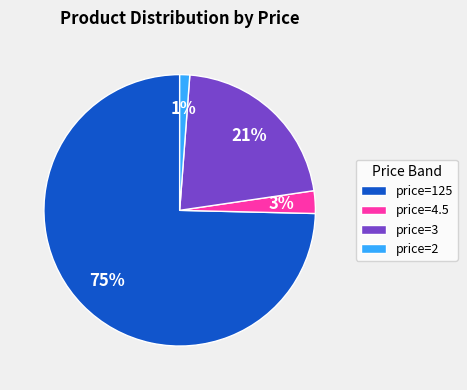

Which slice is the smallest?

price=2